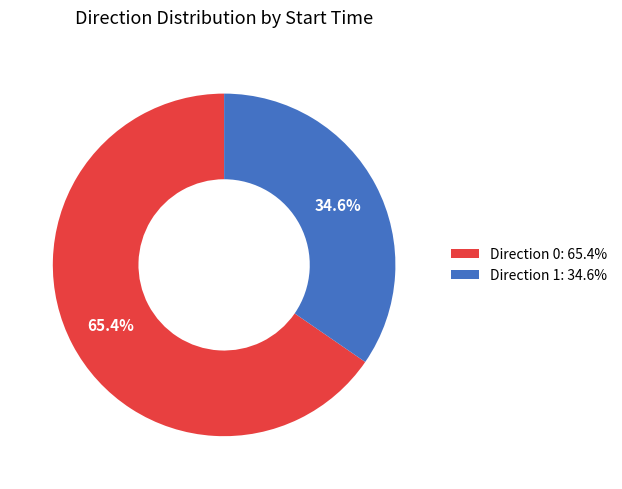

Is Direction 1: 34.6% the majority of the pie?

No